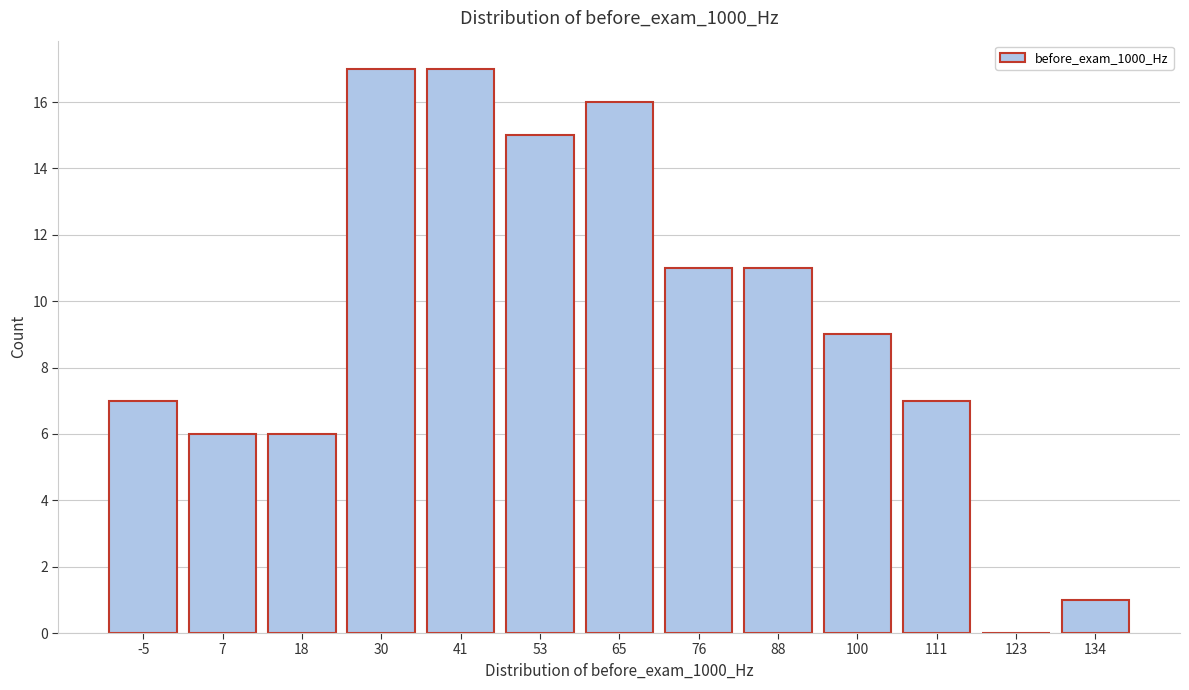

Reading left to right, what are all the values shown in this chart?

-5=7	7=6	18=6	30=17	41=17	53=15	65=16	76=11	88=11	100=9	111=7	123=0	134=1